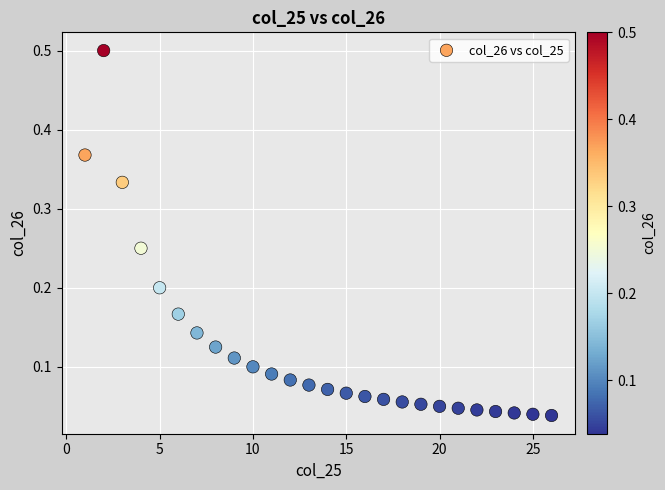

What is the range of X values (max minus min)?

25.0